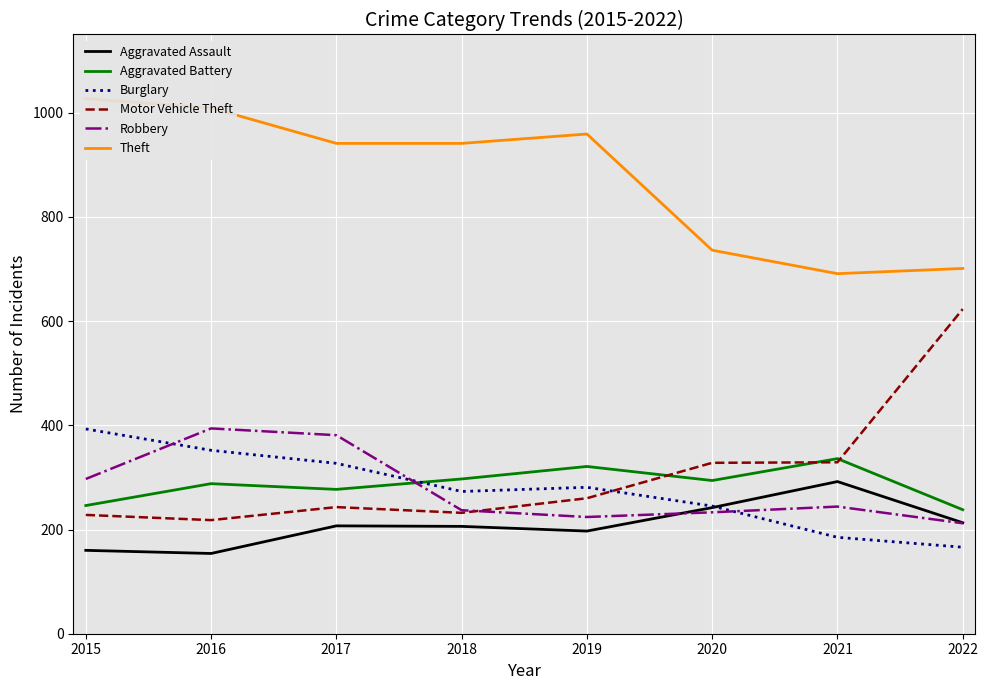

What is the greatest value displayed?

1027